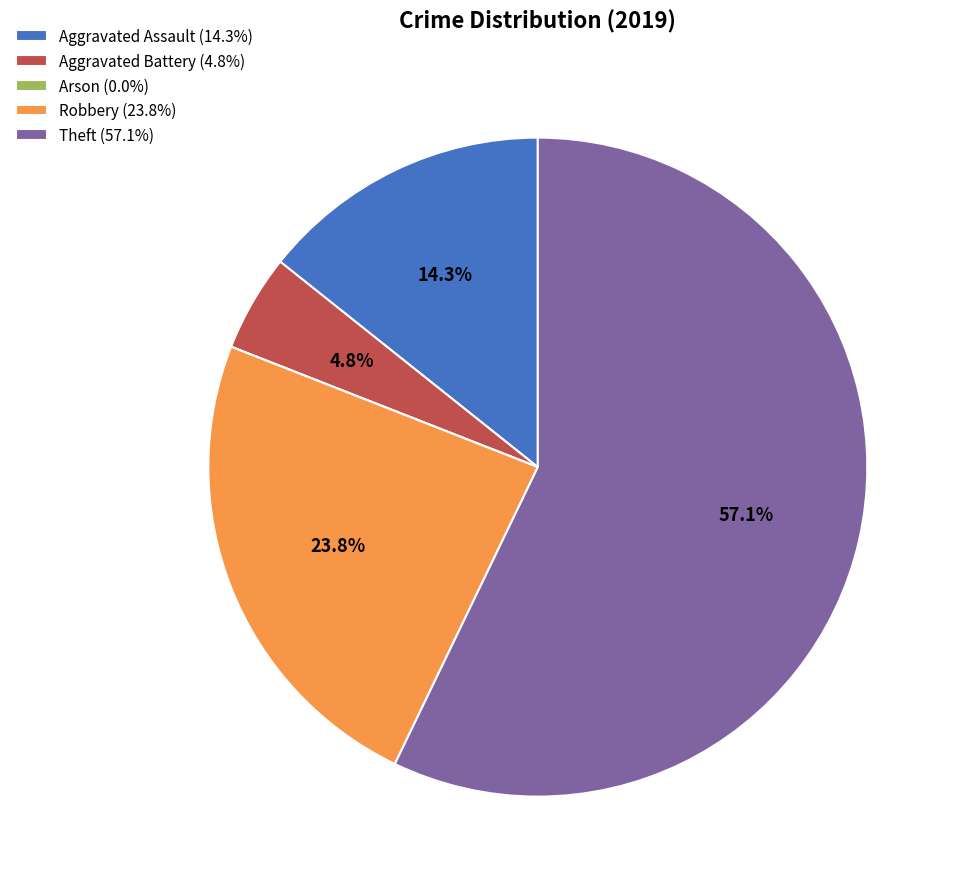

What portion of the pie excludes Aggravated Battery (4.8%)?

95.2%